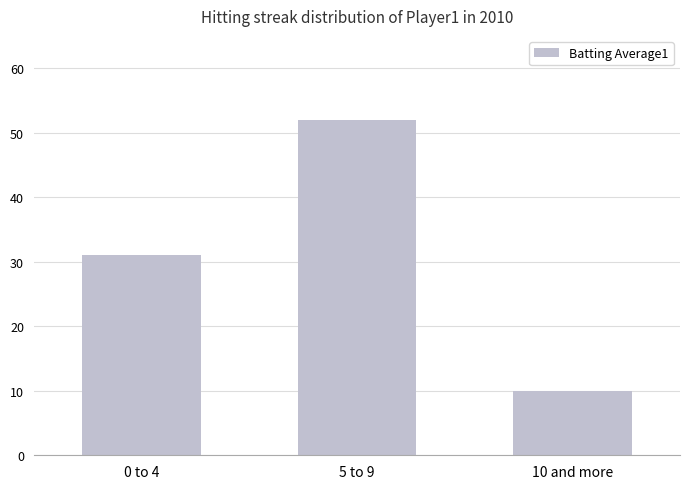

What position from the left is 10 and more?

3